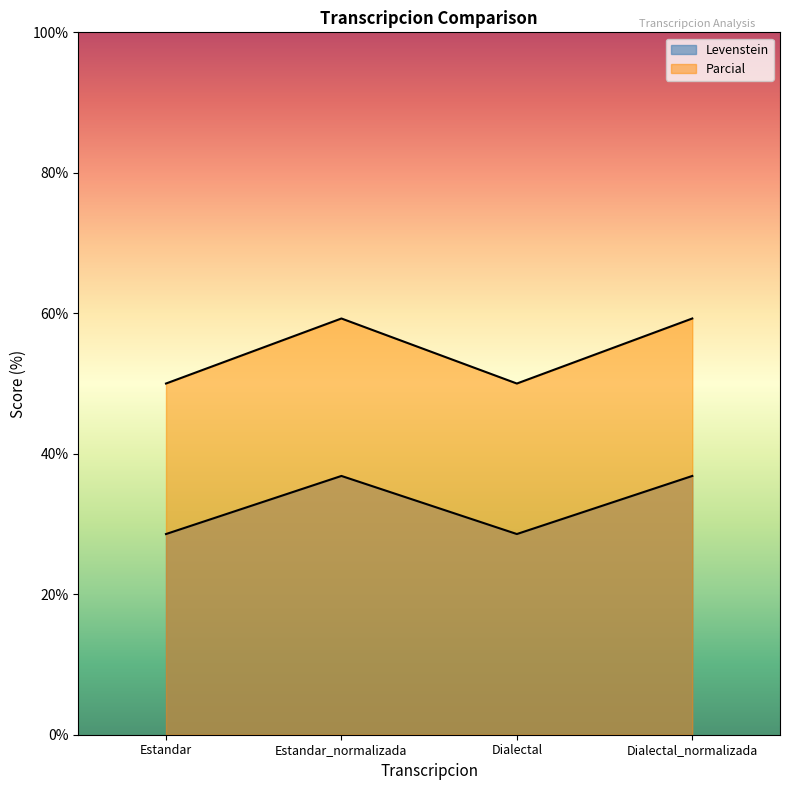

At which label does Parcial first exceed 36?

Estandar_normalizada